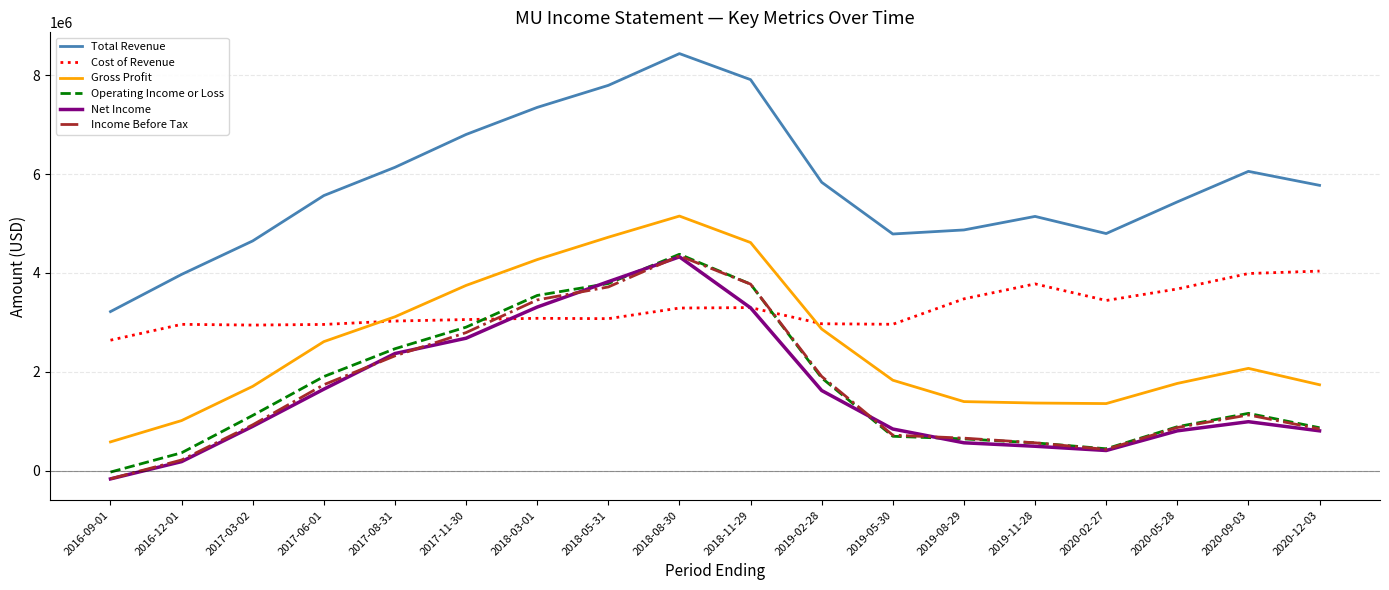

The value of Gross Profit at 2017-06-01 is 4230010. True or false?

False